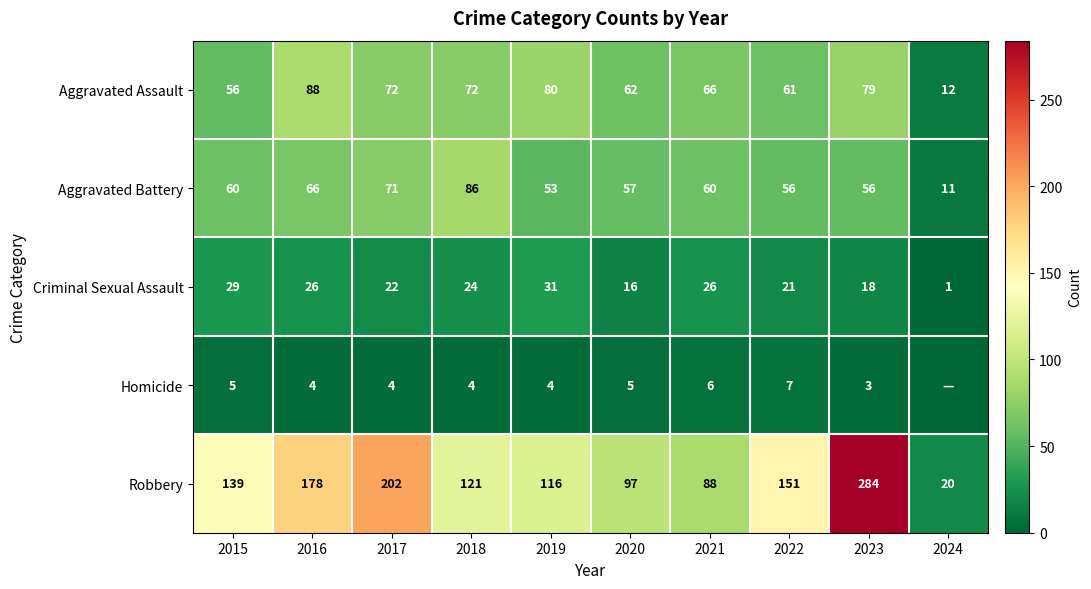

Rank the series at 2019 from highest to lowest value.

Robbery, Aggravated Assault, Aggravated Battery, Criminal Sexual Assault, Homicide